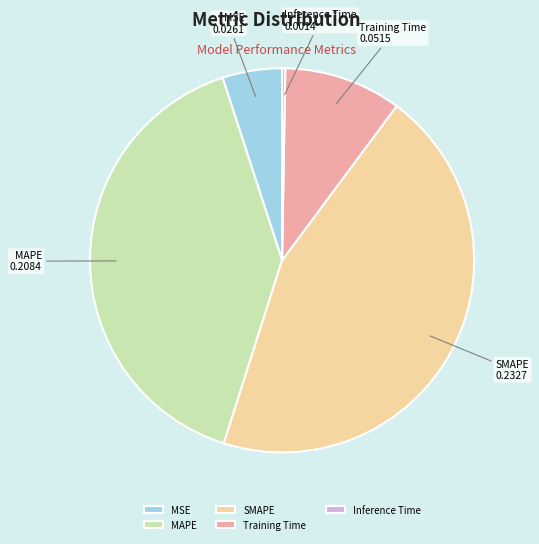

True or false: Training Time accounts for 10% of the total.

True